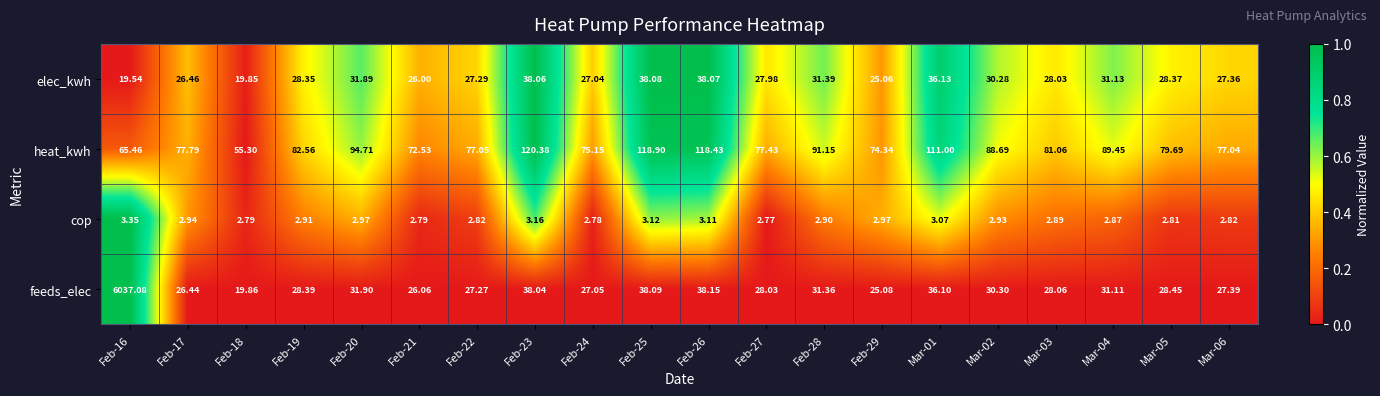

Which series has the largest range (max minus min)?

feeds_elec